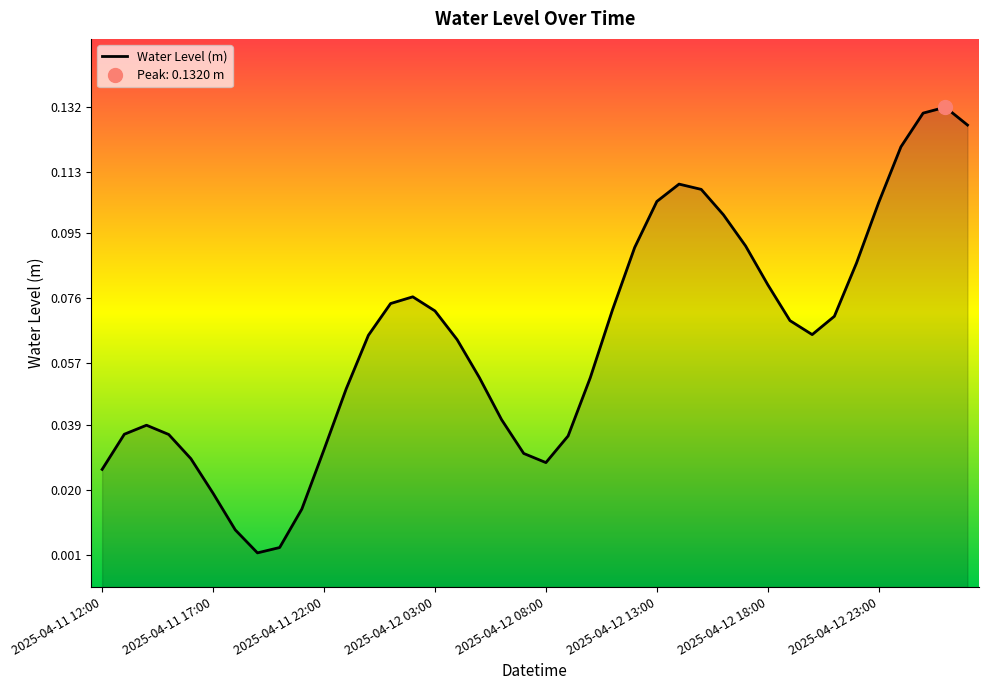

The chart shows a value of 0.0 at 2025-04-12 08:00. True or false?

True